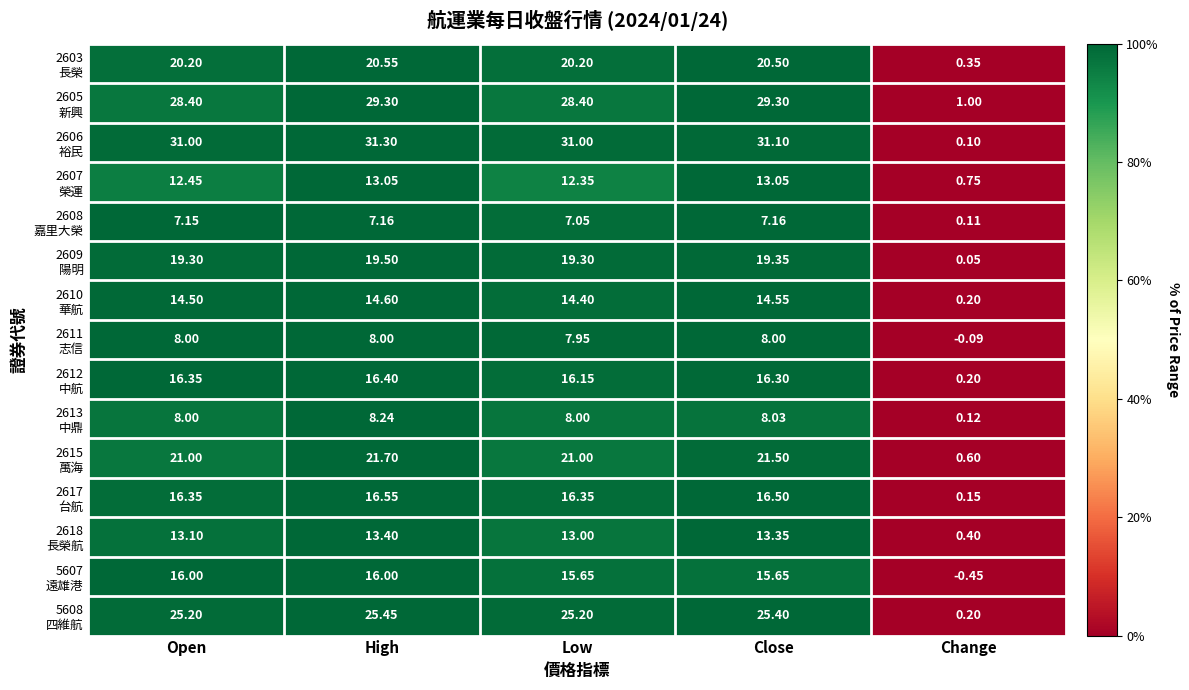

How many distinct data groups are displayed?

15